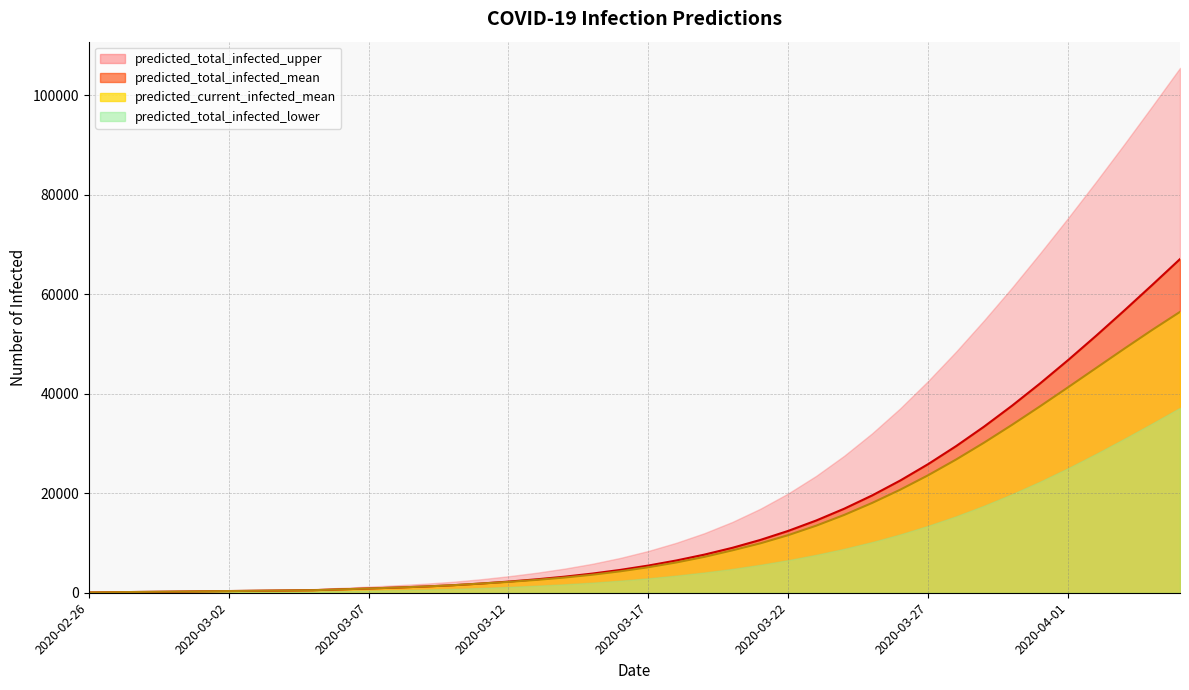

What is the difference between the maximum and minimum values in the predicted_total_infected_mean series?

67012